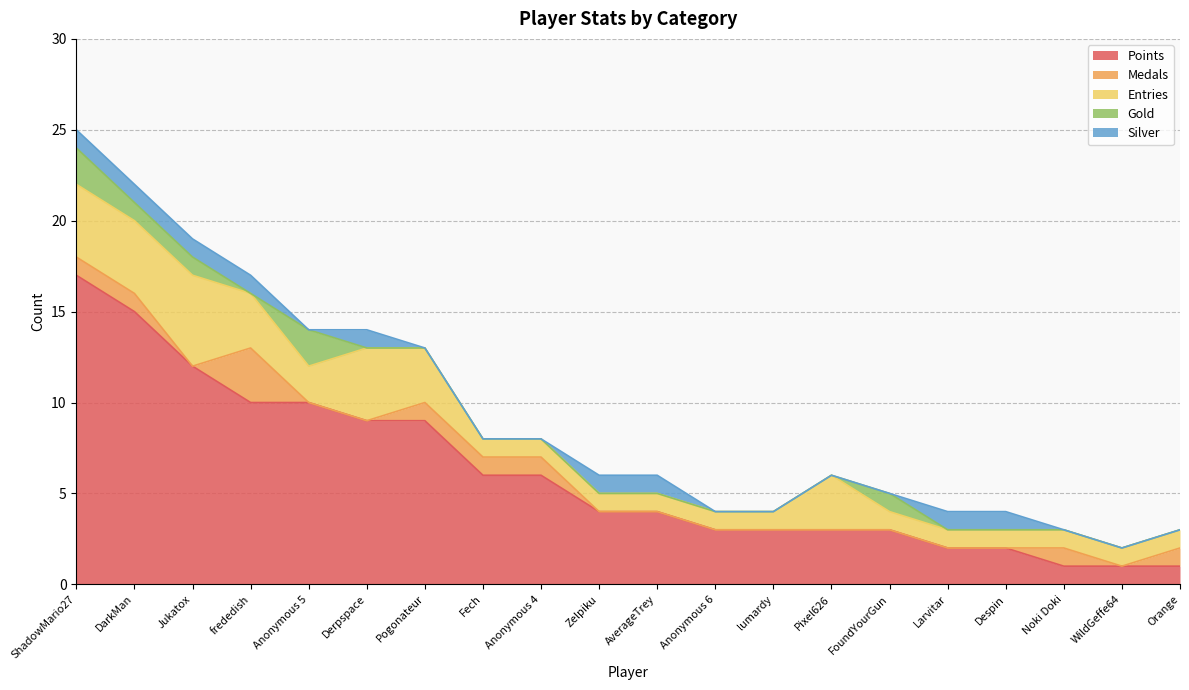

What are all the series names shown in the legend?

Points, Medals, Entries, Gold, Silver